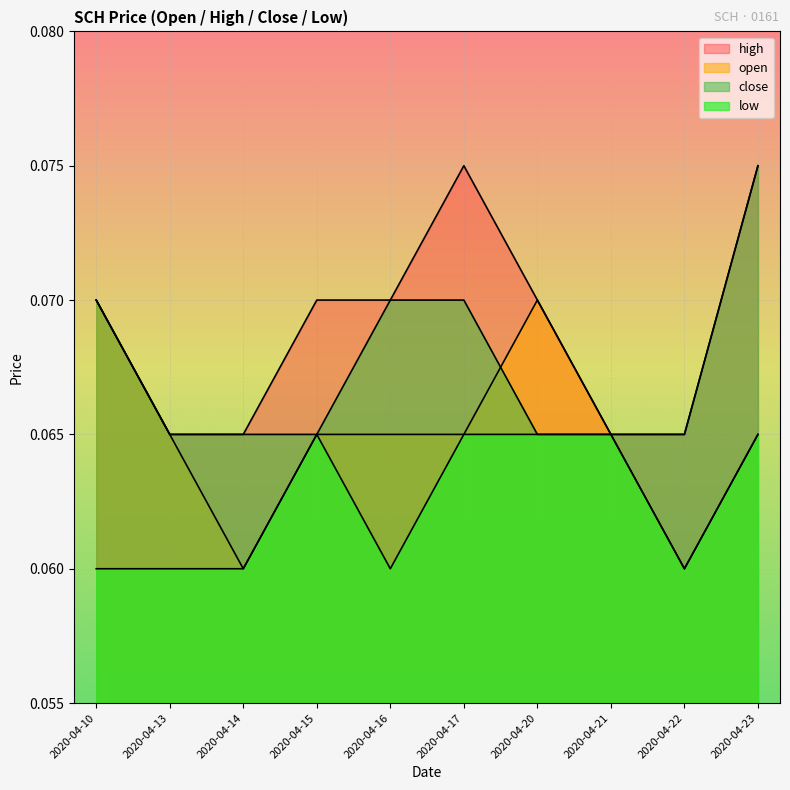

True or false: low and close intersect in this chart.

False